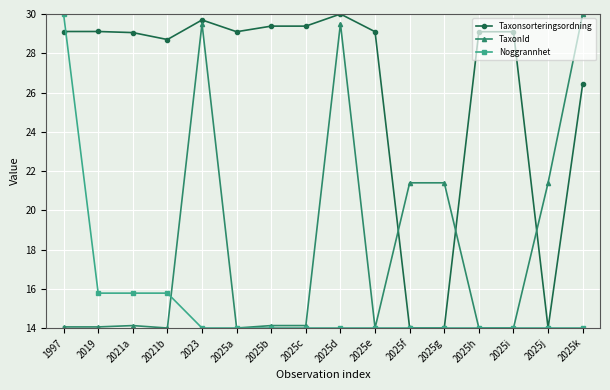

What is the difference between the highest and lowest values at 2025b?

15.4